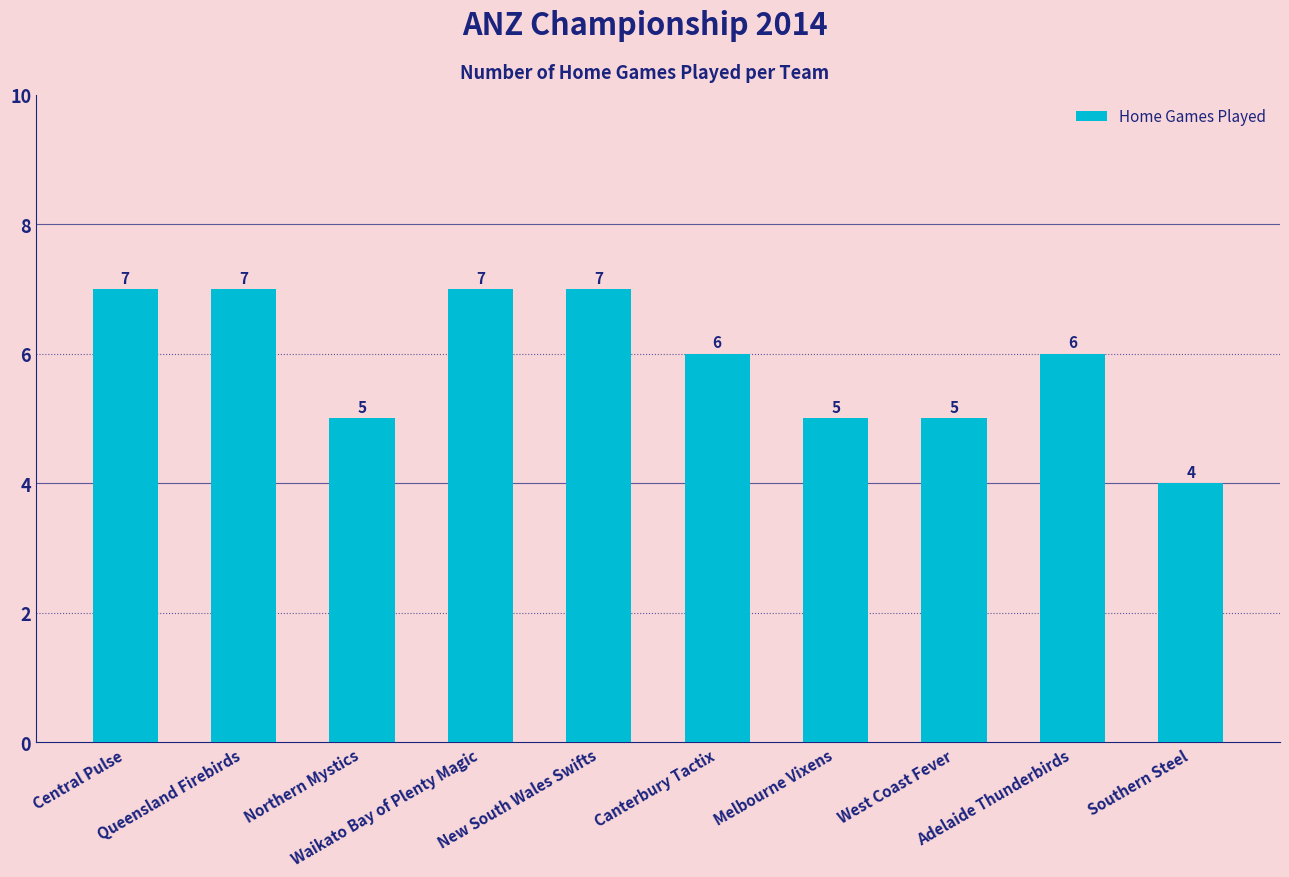

What is the average value?

6